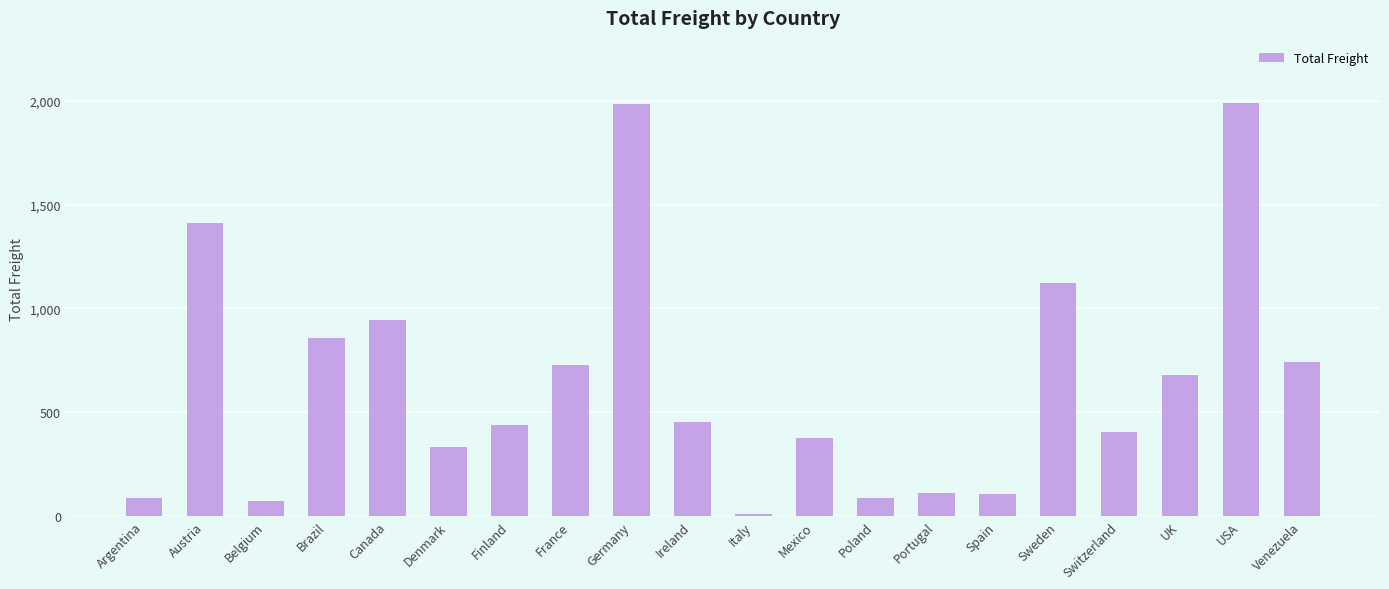

Approximately how many times larger is the value at USA compared to Belgium?

27.1